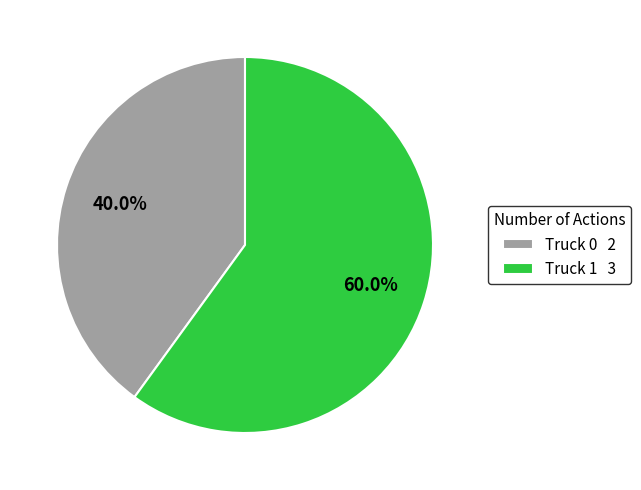

Approximately how many times larger is the value at Truck 0 2 compared to Truck 1 3?

0.7